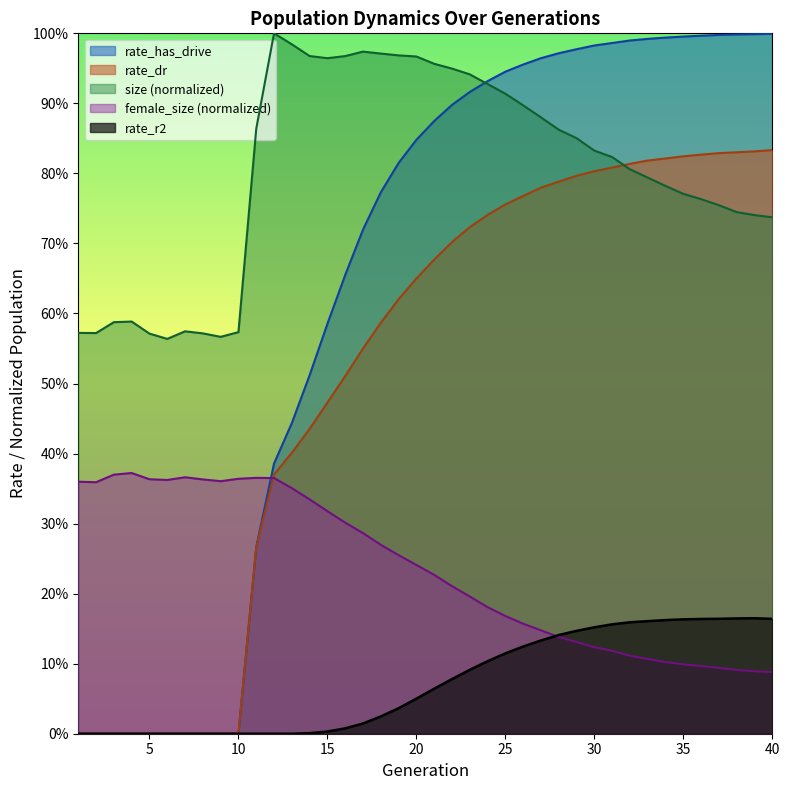

The value of rate_r2 at 28 is 0.1. True or false?

True